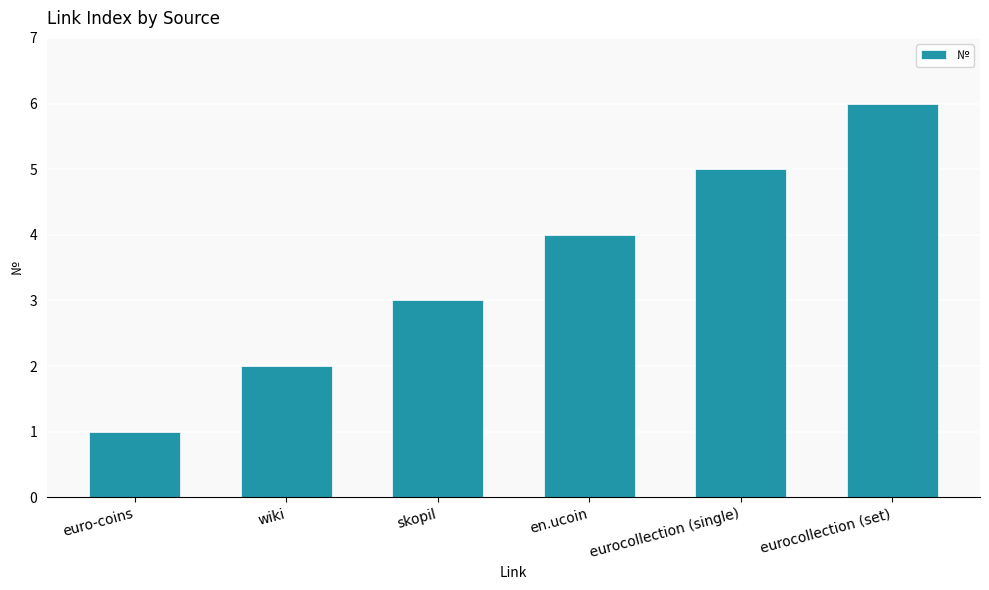

Reading right to left, extract all data points from this chart.

6	5	4	3	2	1